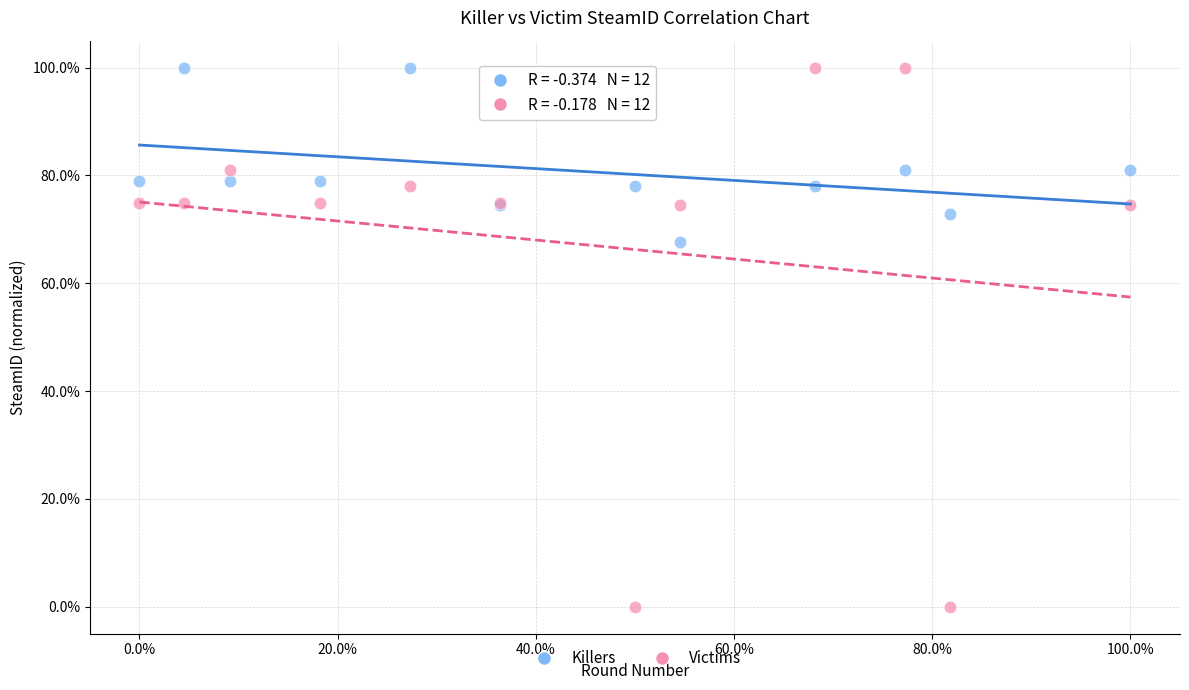

Which series has the widest spread of Y values?

Victims